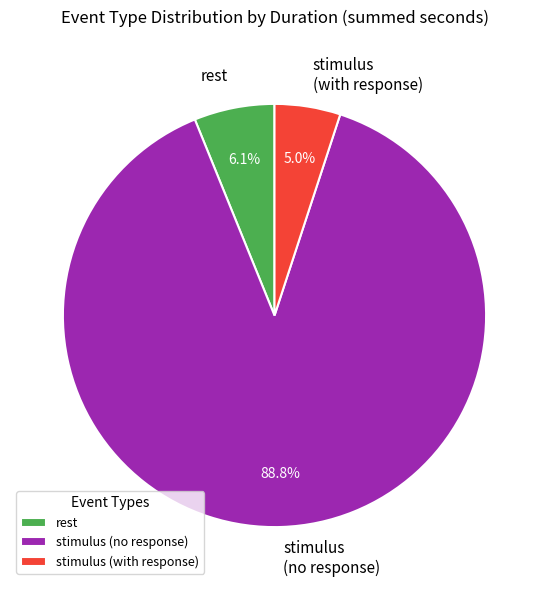

Count the number of slices in the pie.

3